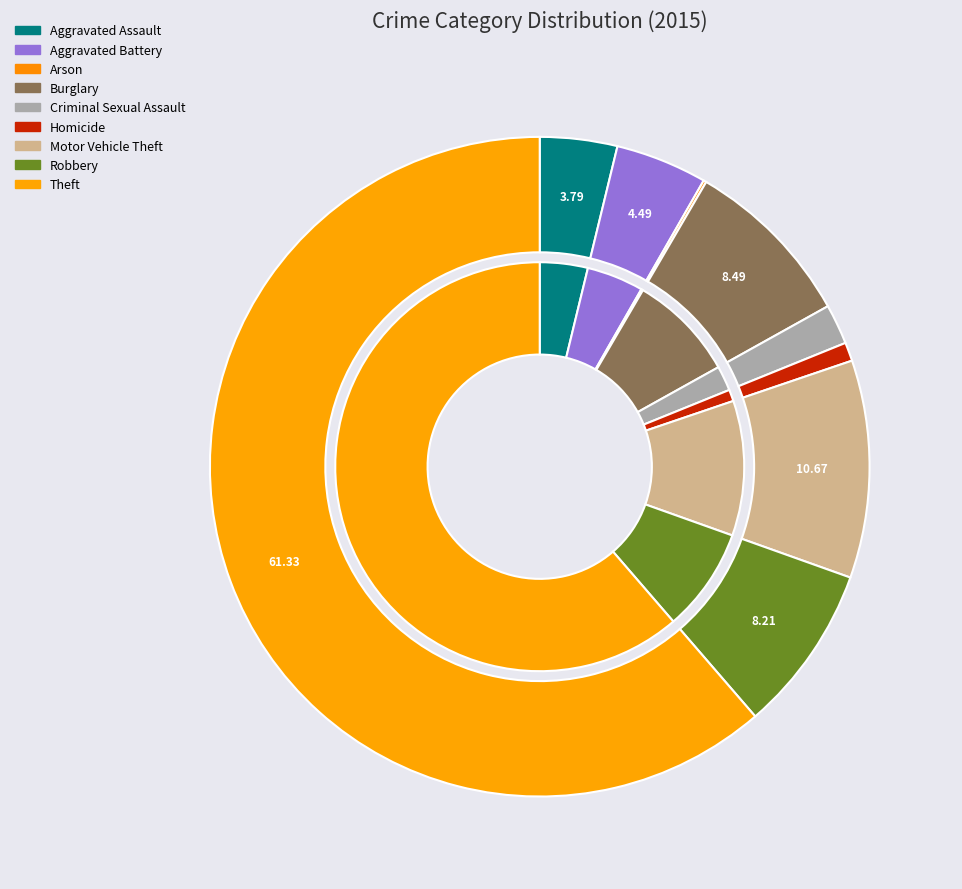

Which category has the biggest portion of the pie?

Theft